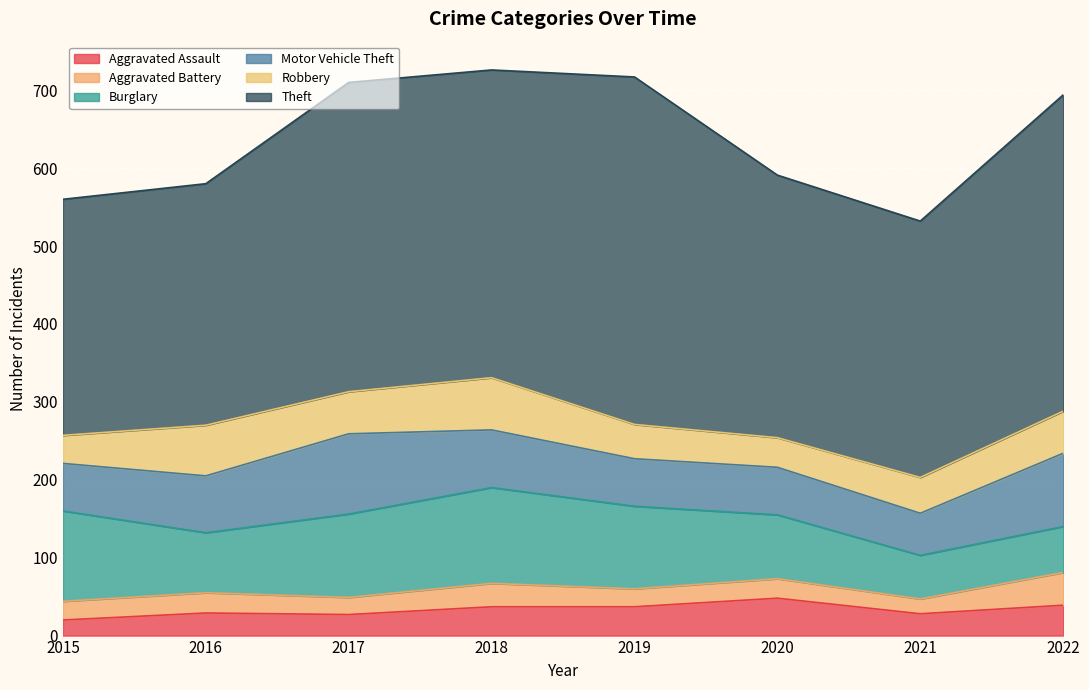

Where is the first local minimum for Theft?

2018